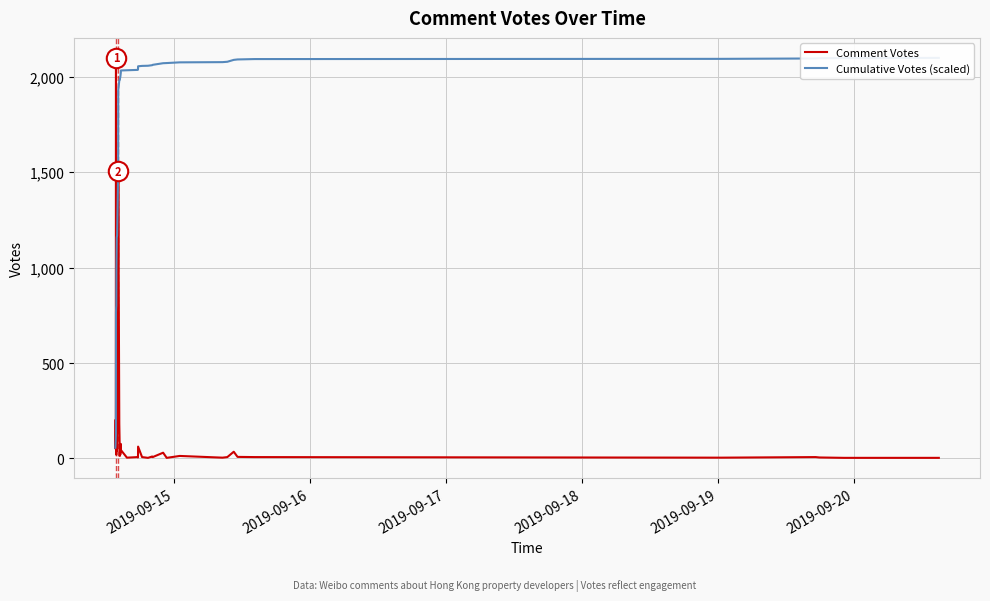

How many data points in Cumulative Votes (scaled) are less than 2036?

20